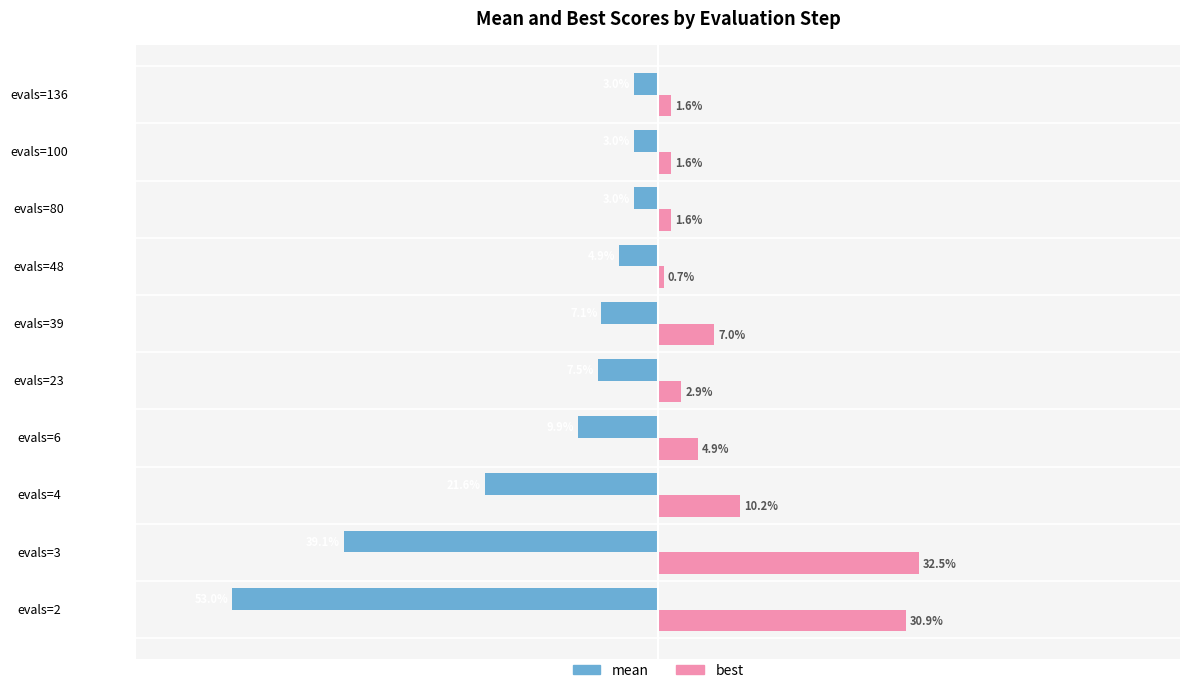

Which series changed the most between evals=23 and evals=39?

best